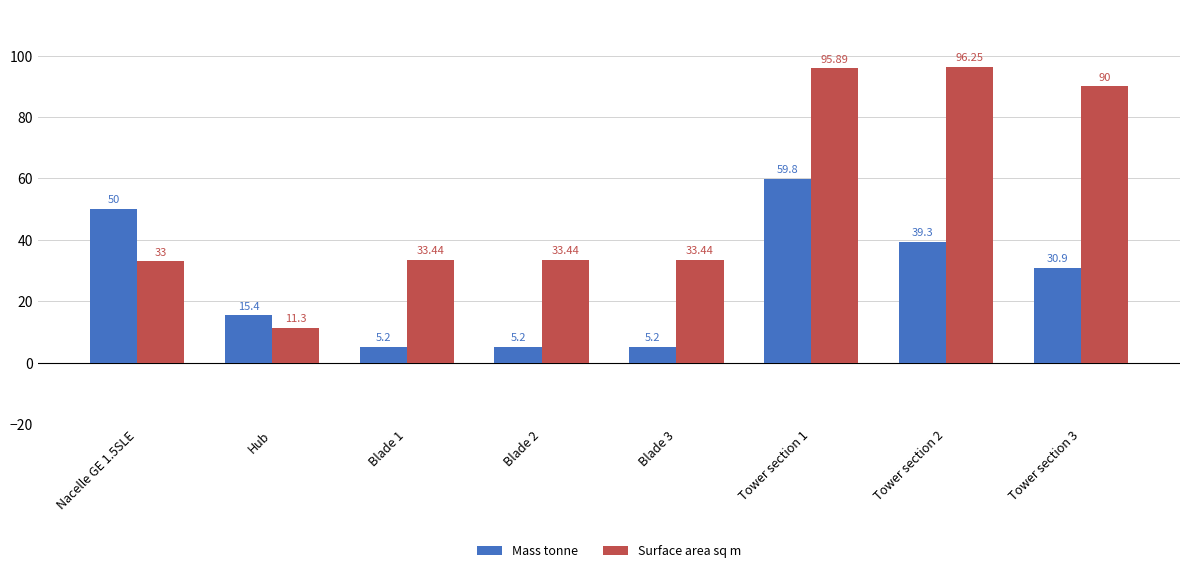

Which series changed the most between Blade 3 and Tower section 2?

Surface area sq m